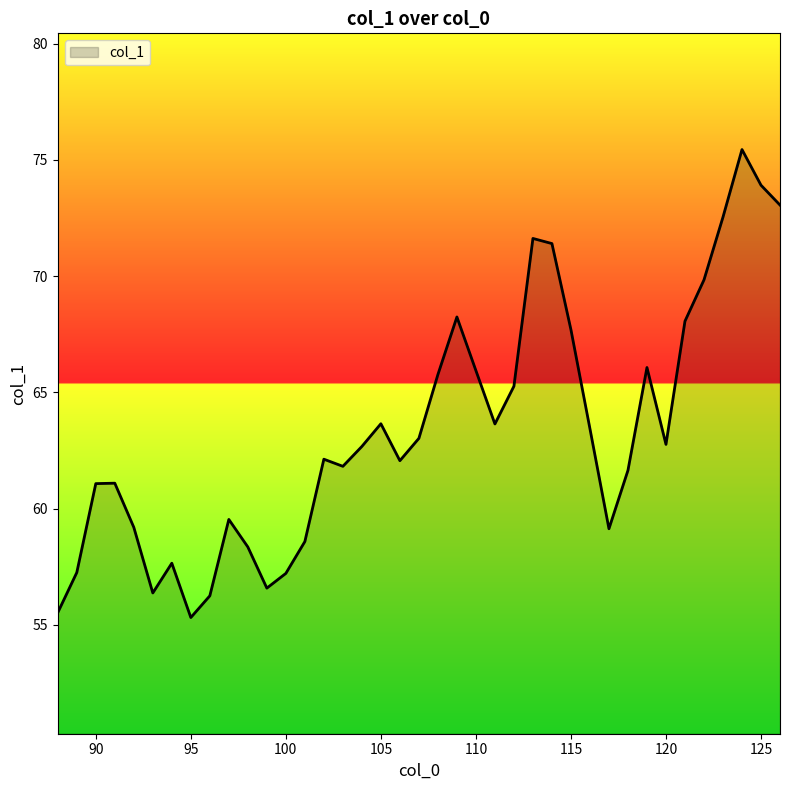

Count the number of categories in the chart.

39